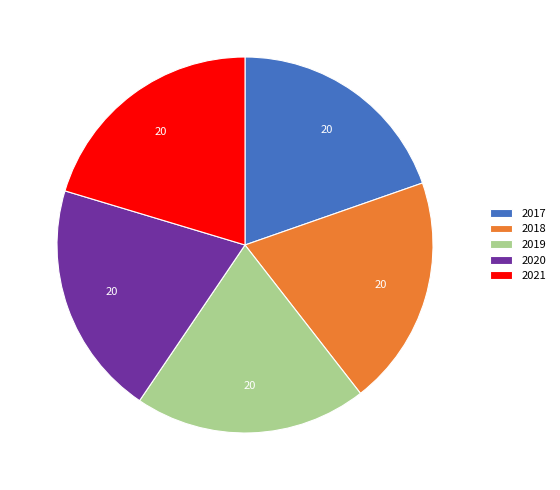

Is there any slice that represents more than half of the pie?

No